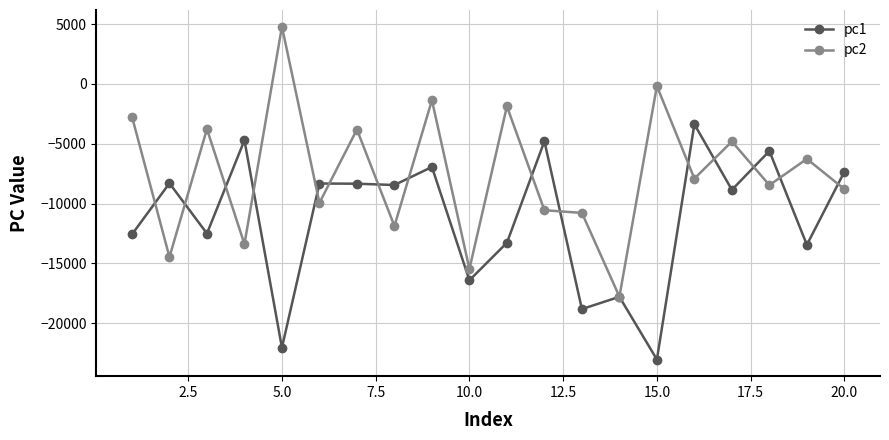

What is the highest value of the pc2 series?

4786.1